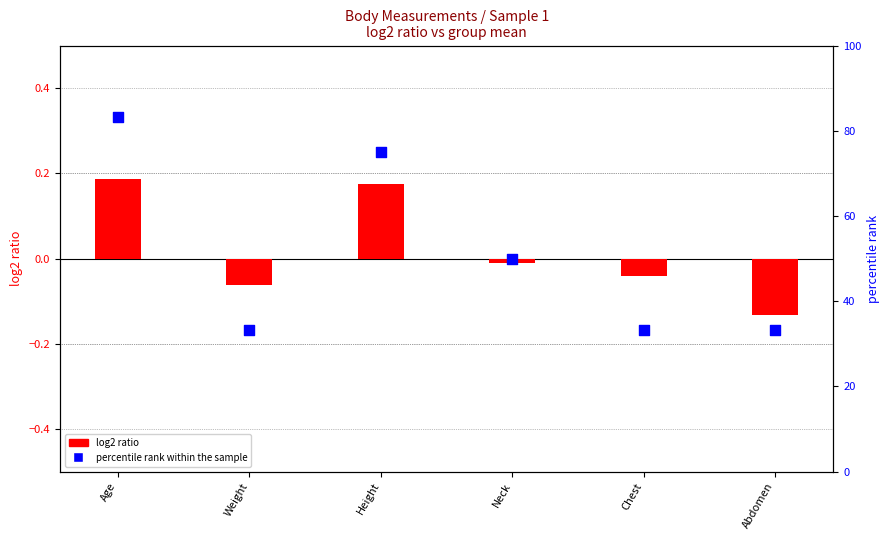

What are all the series names shown in the legend?

log2 ratio, percentile rank within the sample